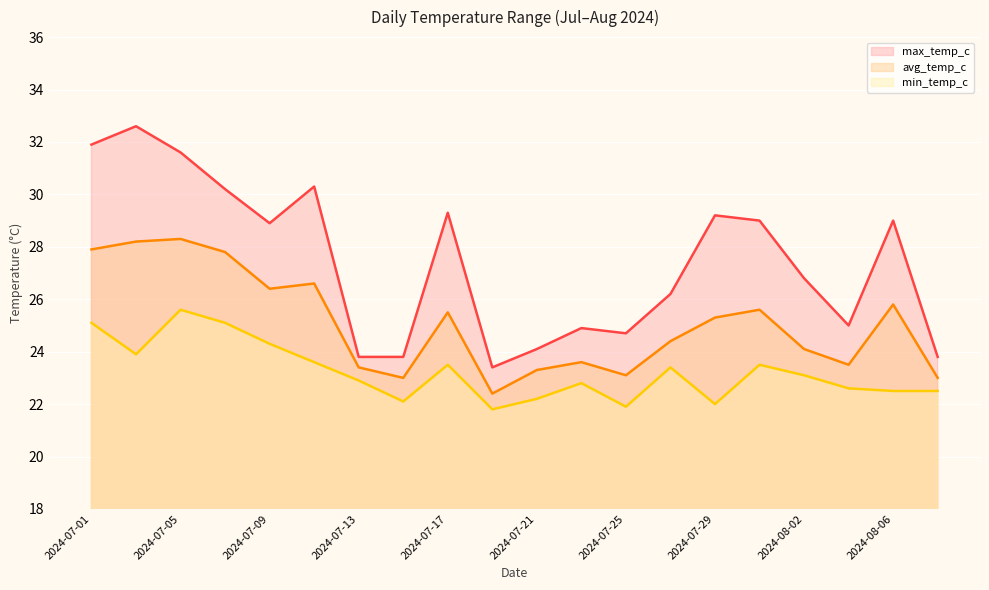

Rank the categories by avg_temp_c value from lowest to highest.

2024-07-19, 2024-07-15, 2024-08-08, 2024-07-25, 2024-07-21, 2024-07-13, 2024-08-04, 2024-07-23, 2024-08-02, 2024-07-27, 2024-07-29, 2024-07-17, 2024-07-31, 2024-08-06, 2024-07-09, 2024-07-11, 2024-07-07, 2024-07-01, 2024-07-03, 2024-07-05